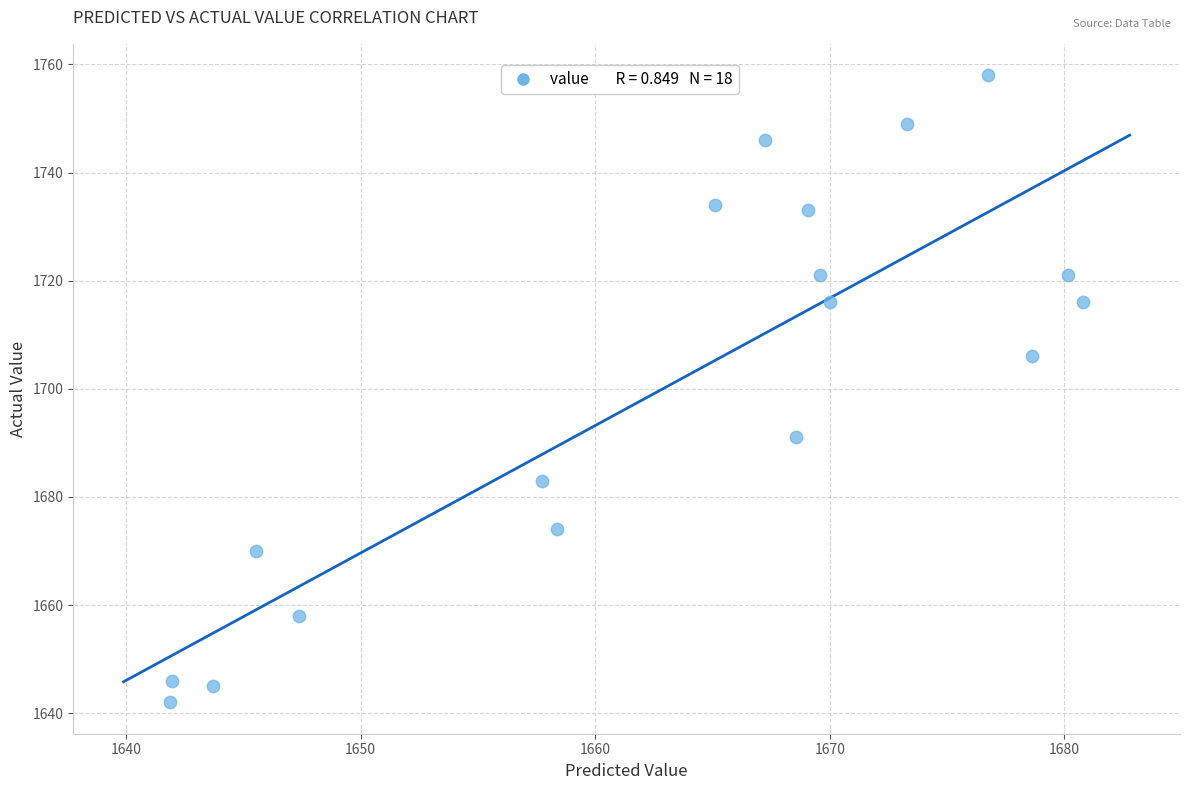

What Y value in the scatter plot is closest to 1700?

1706